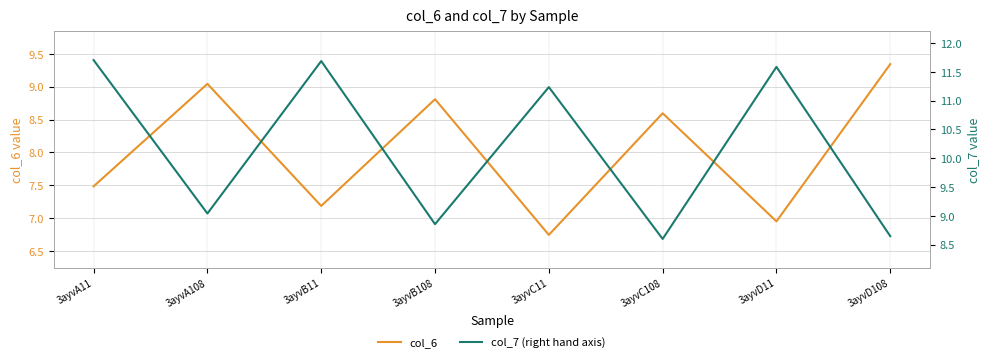

Reading left to right, list all the values displayed in this chart.

col_6: 3ayvA11=7.5	3ayvA108=9.0	3ayvB11=7.2	3ayvB108=8.8	3ayvC11=6.7	3ayvC108=8.6	3ayvD11=6.9	3ayvD108=9.3
col_7 (right hand axis): 3ayvA11=11.7	3ayvA108=9.0	3ayvB11=11.7	3ayvB108=8.9	3ayvC11=11.2	3ayvC108=8.6	3ayvD11=11.6	3ayvD108=8.6